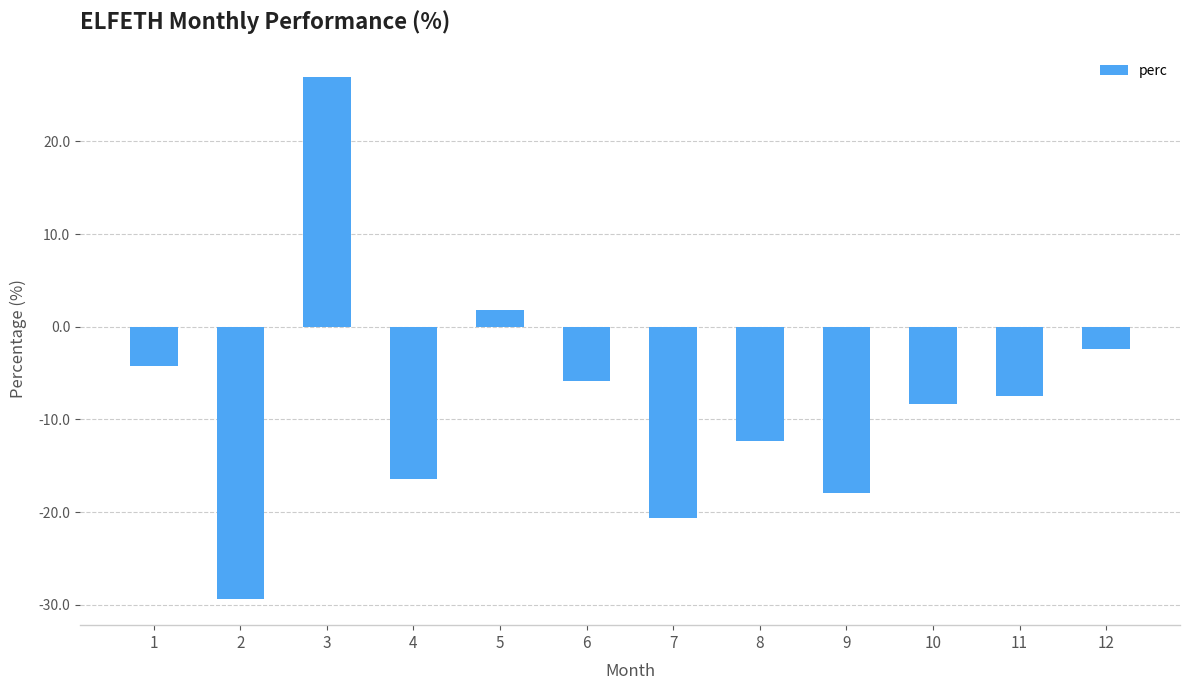

At which label does the data first exceed -7?

1